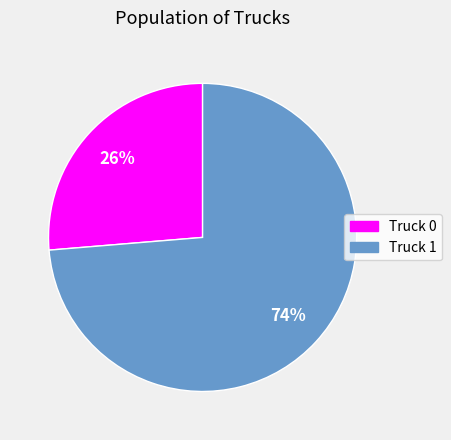

To the nearest percent, what percentage of the pie is Truck 0?

26%